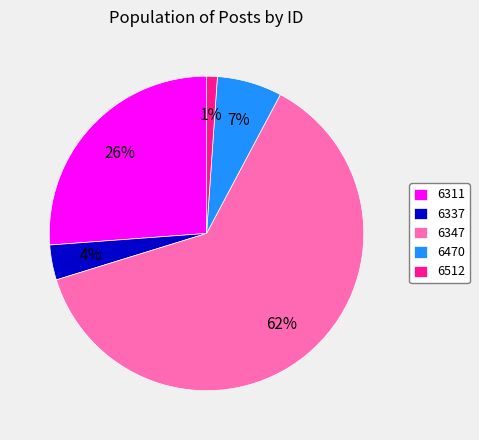

To the nearest percent, what is the difference between the largest and smallest slice percentages?

61%